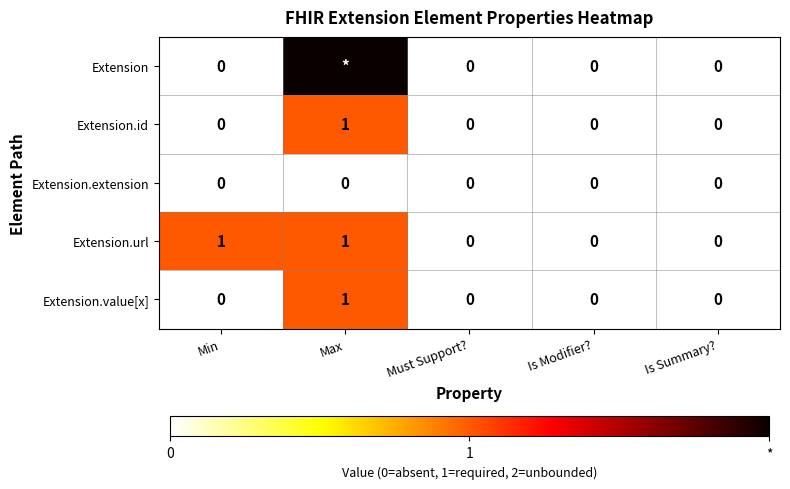

The value of Extension.id at Must Support? is 0. True or false?

True